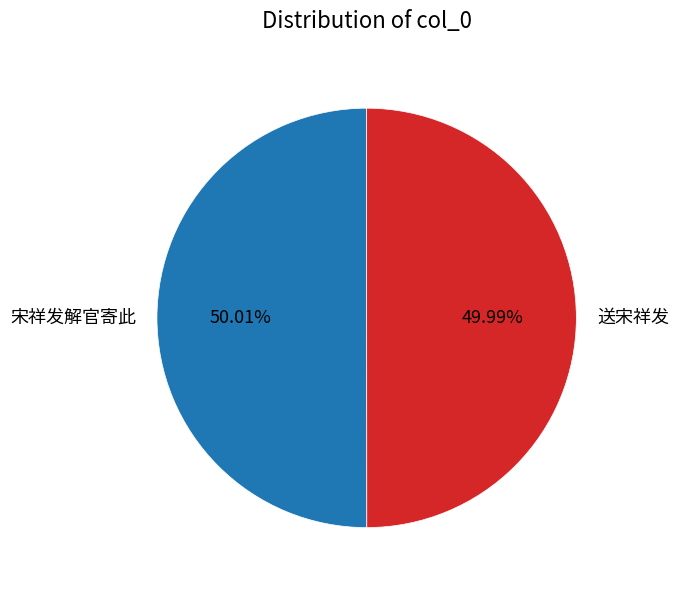

Is it true that 送宋祥发 is 50% of the pie?

True